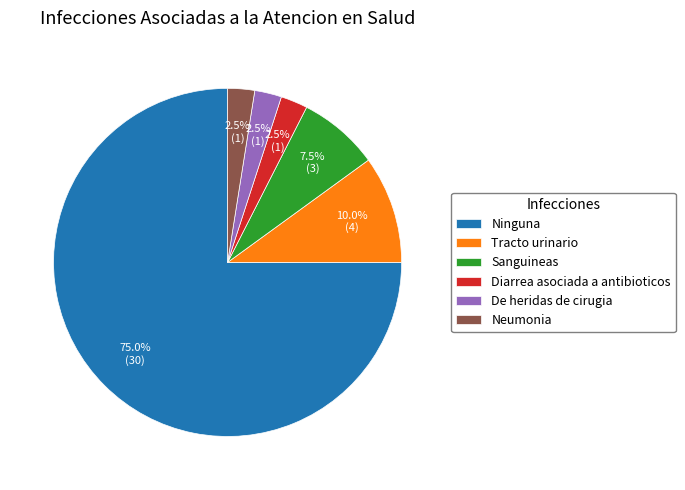

Which category has the biggest portion of the pie?

Ninguna